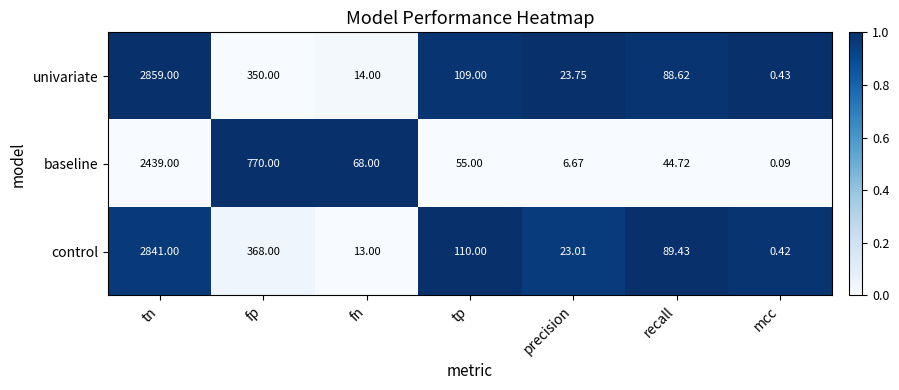

How many data points does each series have?

7